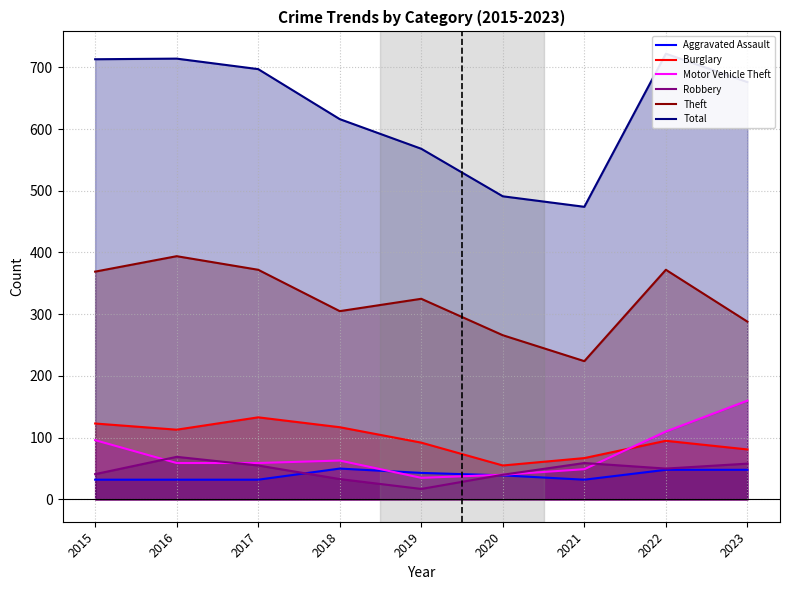

Which series has the widest spread of values?

Total